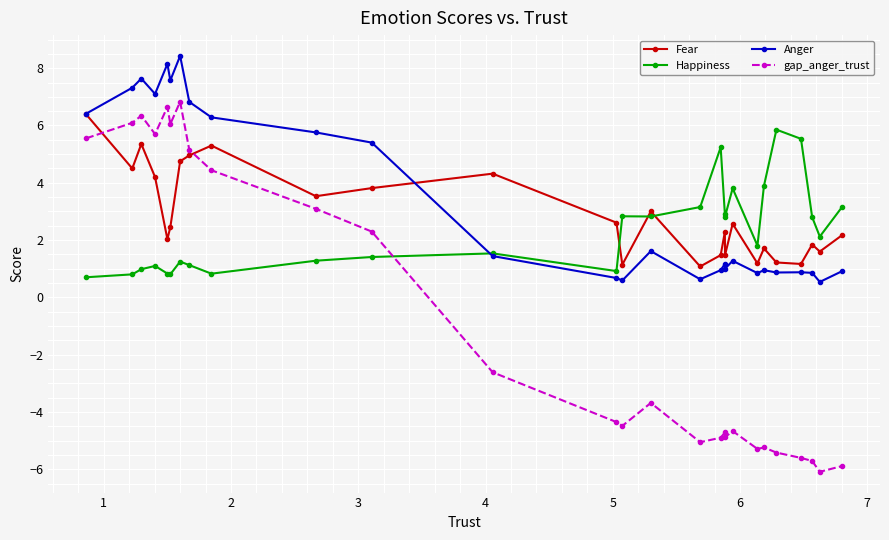

True or false: Anger and gap_anger_trust intersect in this chart.

False